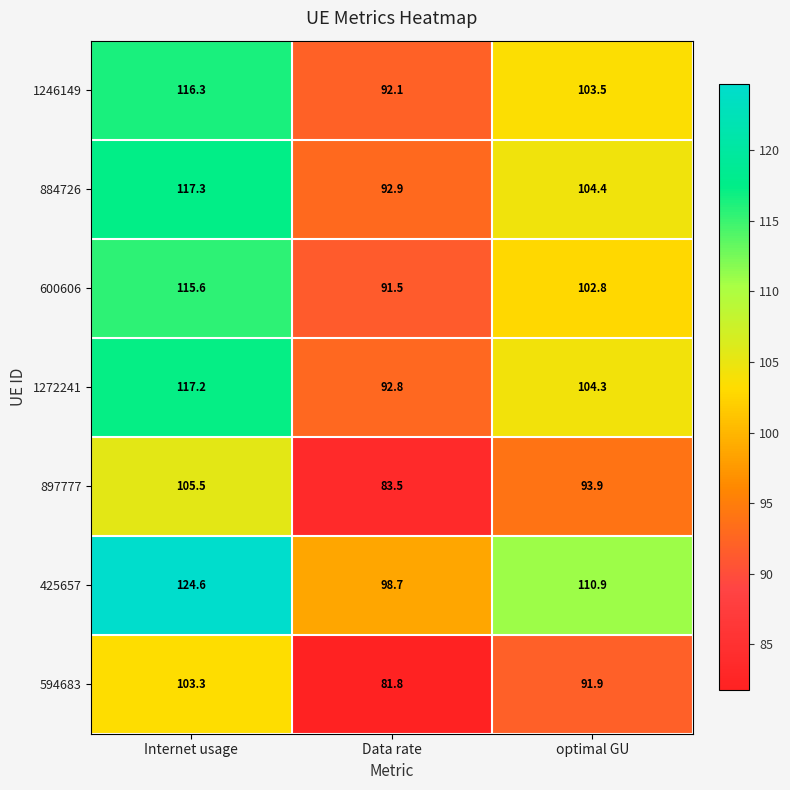

How many values in the 600606 series are below 102?

1